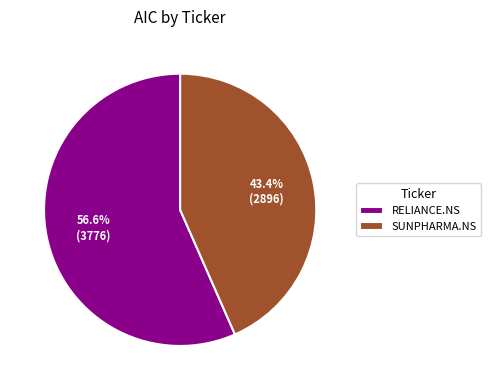

To the nearest percent, what percentage of the pie is SUNPHARMA.NS?

43%